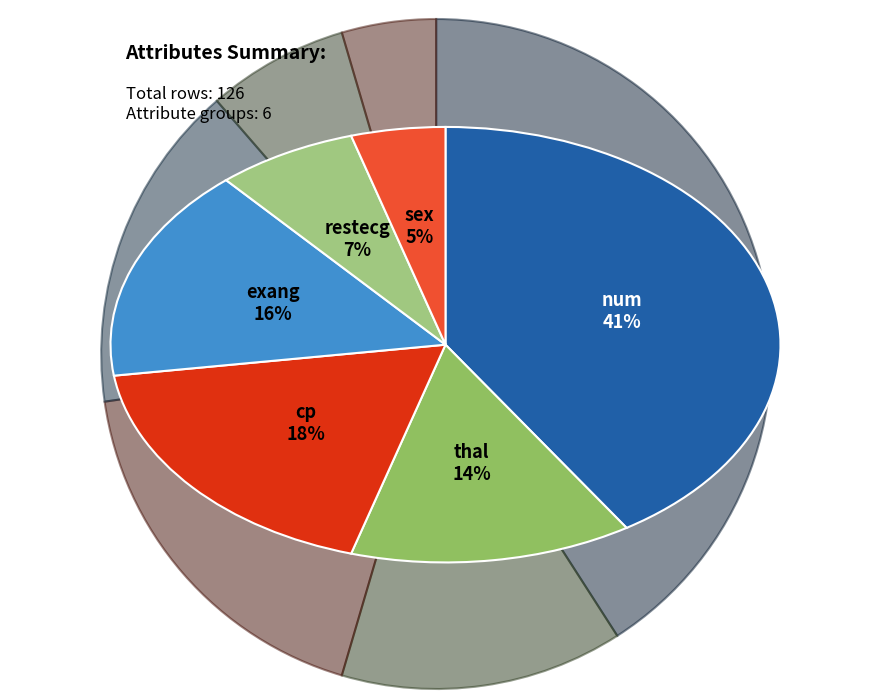

To the nearest percent, what percentage of the pie is cp?

18%